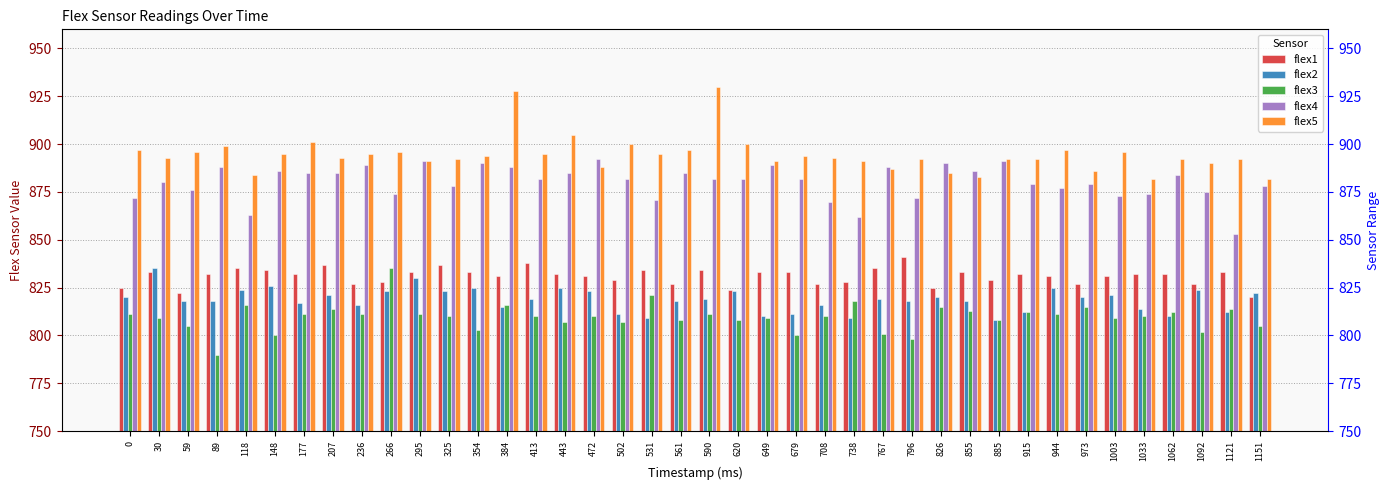

Rank the categories by flex1 value from highest to lowest.

796, 413, 207, 325, 118, 767, 148, 531, 590, 30, 295, 354, 649, 679, 855, 1121, 89, 177, 443, 915, 1033, 1062, 384, 472, 944, 1003, 502, 885, 266, 738, 236, 561, 708, 973, 1092, 0, 826, 620, 59, 1151